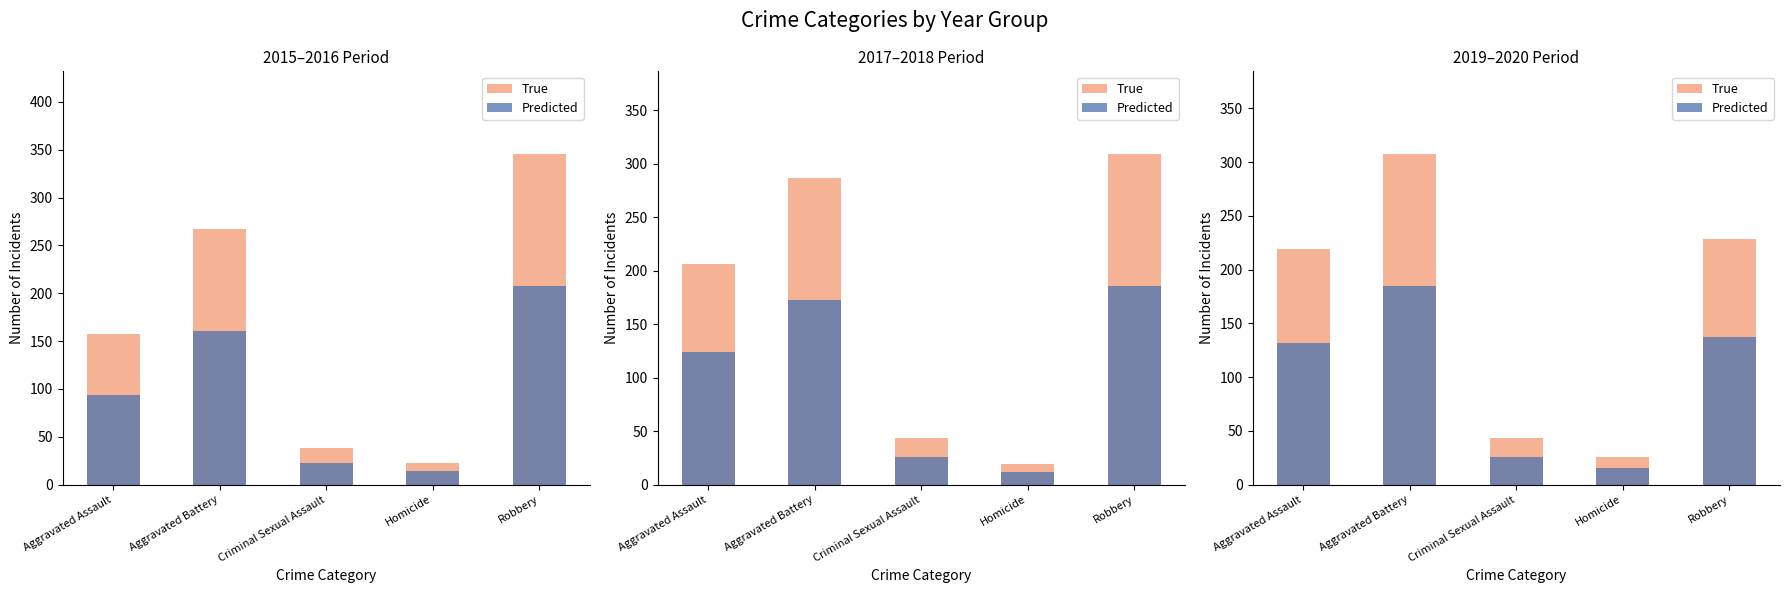

What is the difference between the second highest and second lowest values in the Predicted series?

111.0